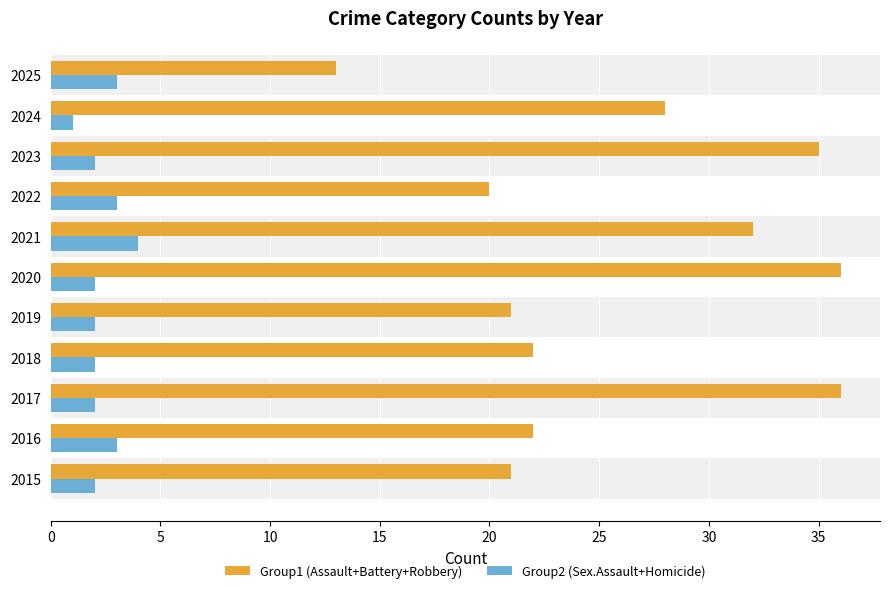

Which series has the largest range (max minus min)?

Group1 (Assault+Battery+Robbery)